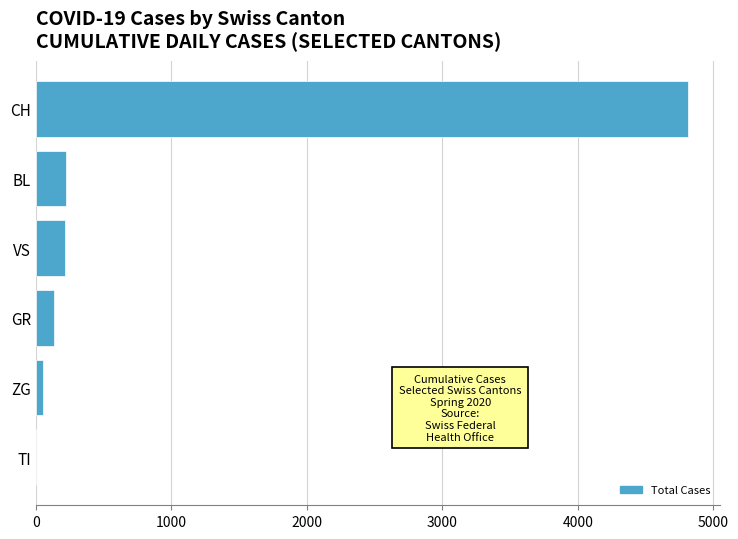

Between ZG and CH, which is larger?

CH